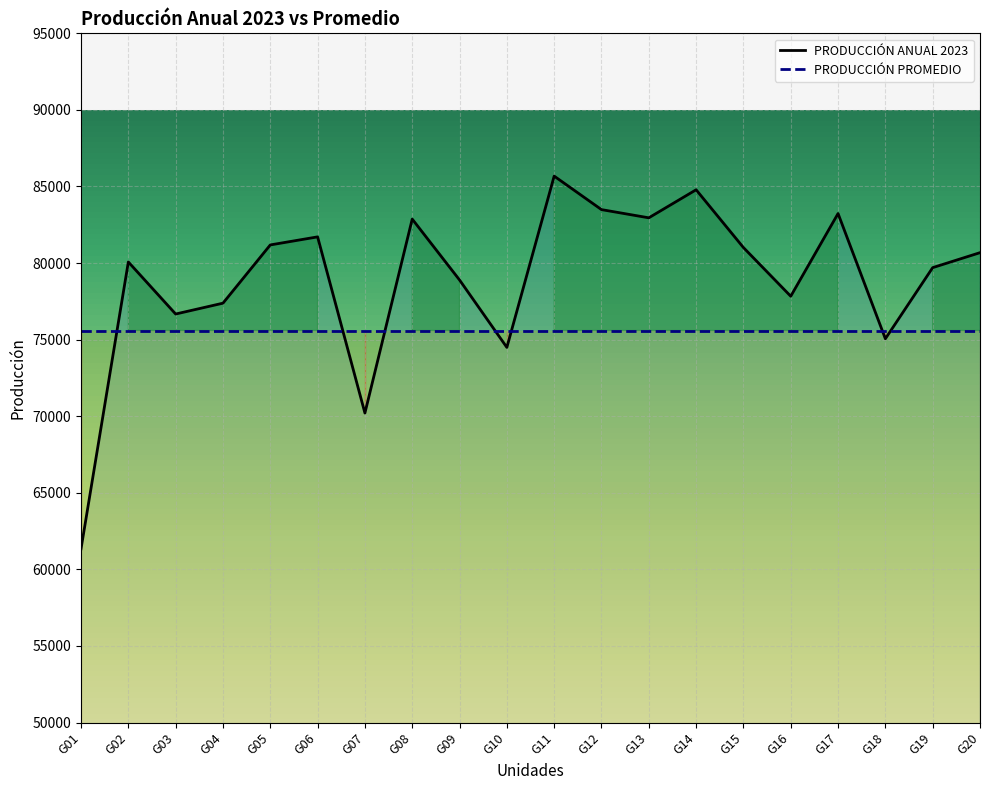

Reading left to right, extract all data points from this chart.

G01=61341.4	G02=80072.1	G03=76672.9	G04=77380.8	G05=81184.3	G06=81710.1	G07=70207.2	G08=82871.6	G09=78895.8	G10=74493.3	G11=85677.3	G12=83490.1	G13=82954.4	G14=84785.6	G15=81013.3	G16=77834.3	G17=83234.4	G18=75057.3	G19=79701.2	G20=80678.6